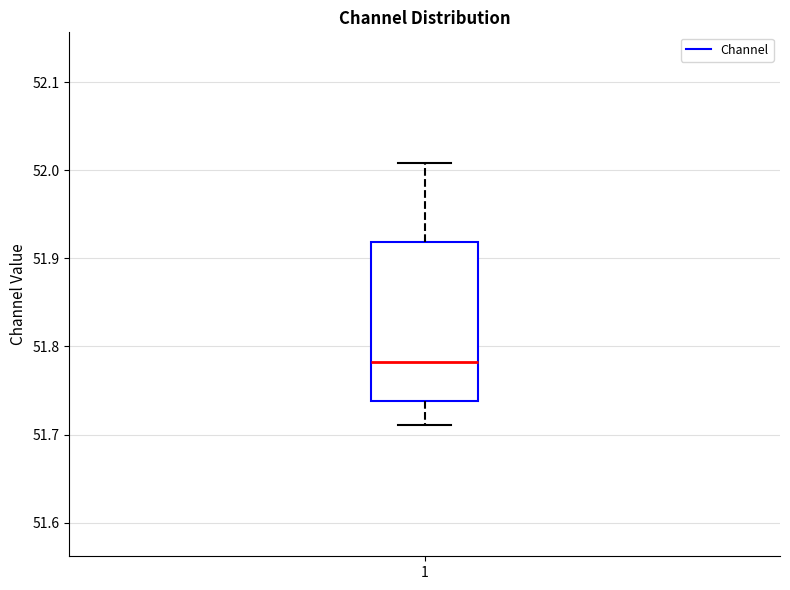

Where does the upper whisker of the box at x = 1 end on the y-axis? The values are not printed on the chart, so give them approximately, as read against the axis.

52.01